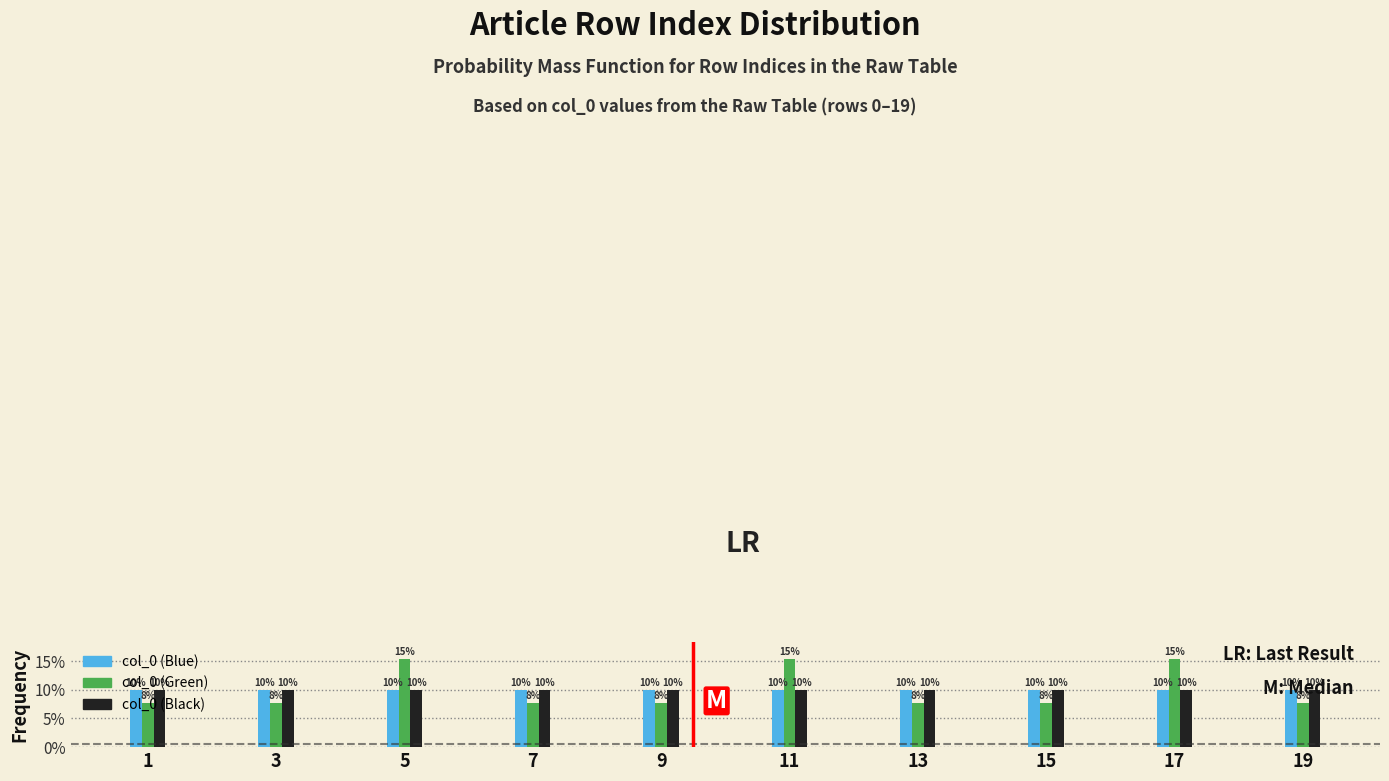

What value does the col_0 (Black) series have at 5?

10.0